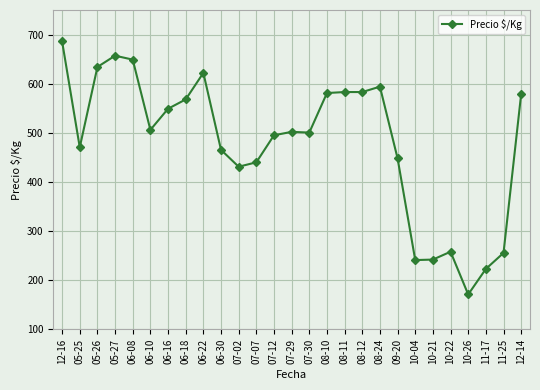

True or false: there are more than 1 points higher than both neighbors.

True